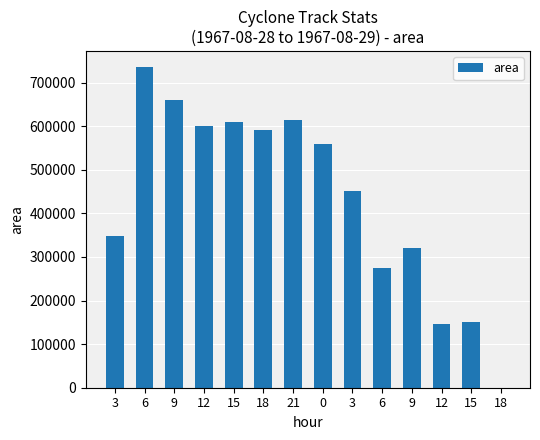

Rank the categories by value from highest to lowest.

6, 9, 21, 15, 12, 18, 0, 3, 3, 9, 6, 15, 12, 18